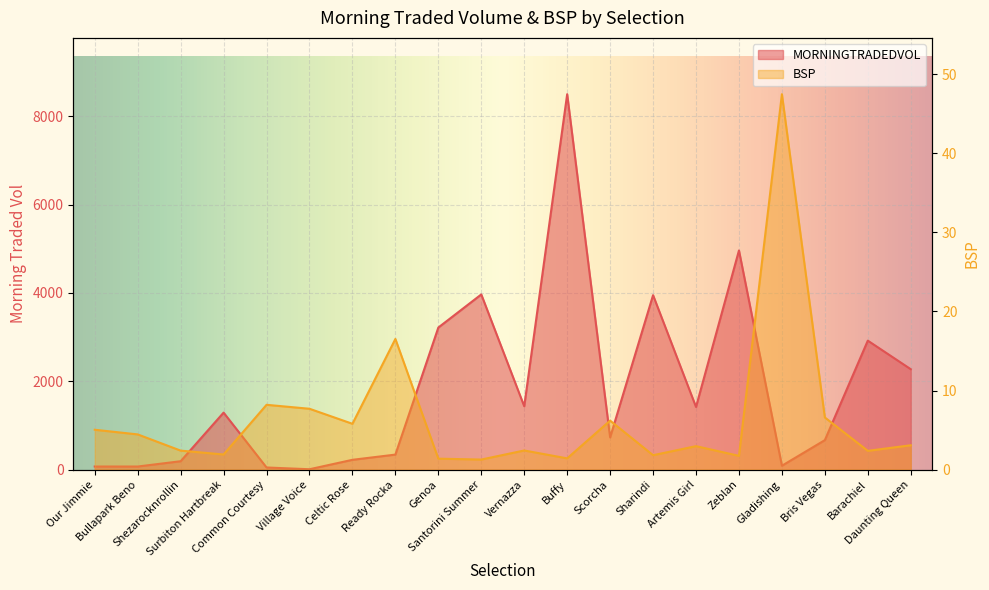

What is the value of the BSP point at the 1st from the left?

5.0